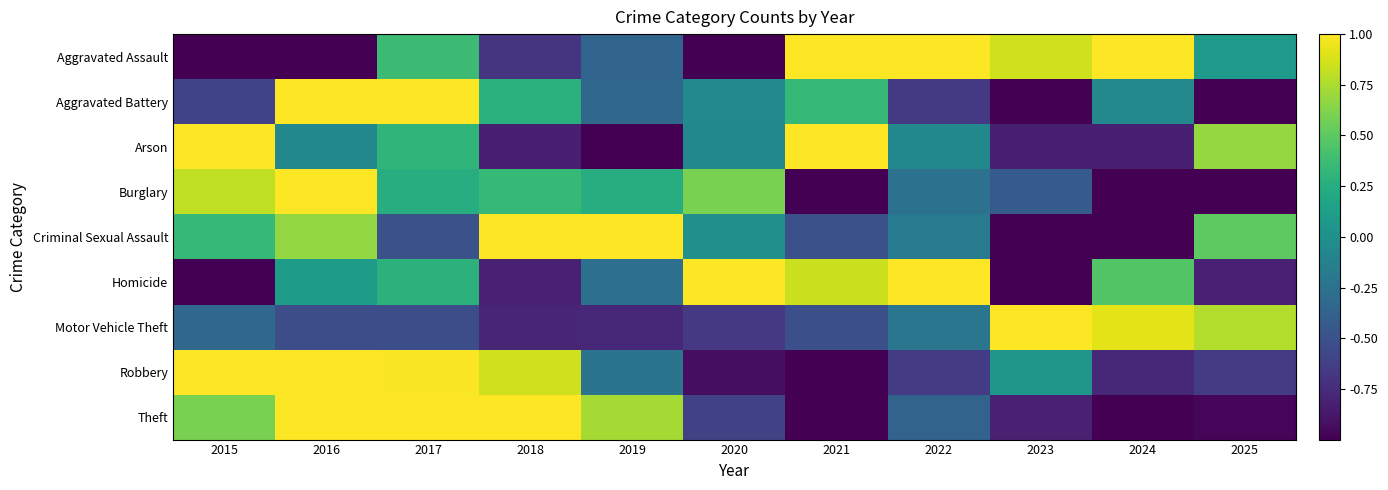

Count the number of data series in this chart.

9